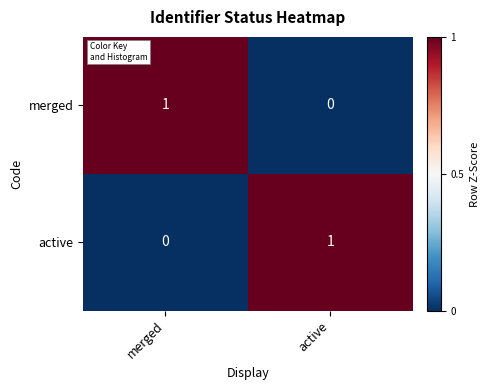

At active, list the series in order from smallest to largest.

merged, active